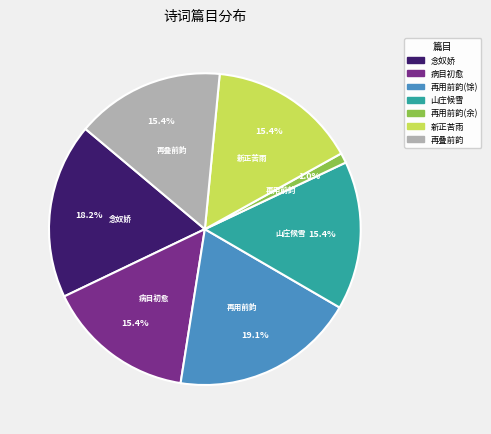

How many slices are in this pie chart?

7